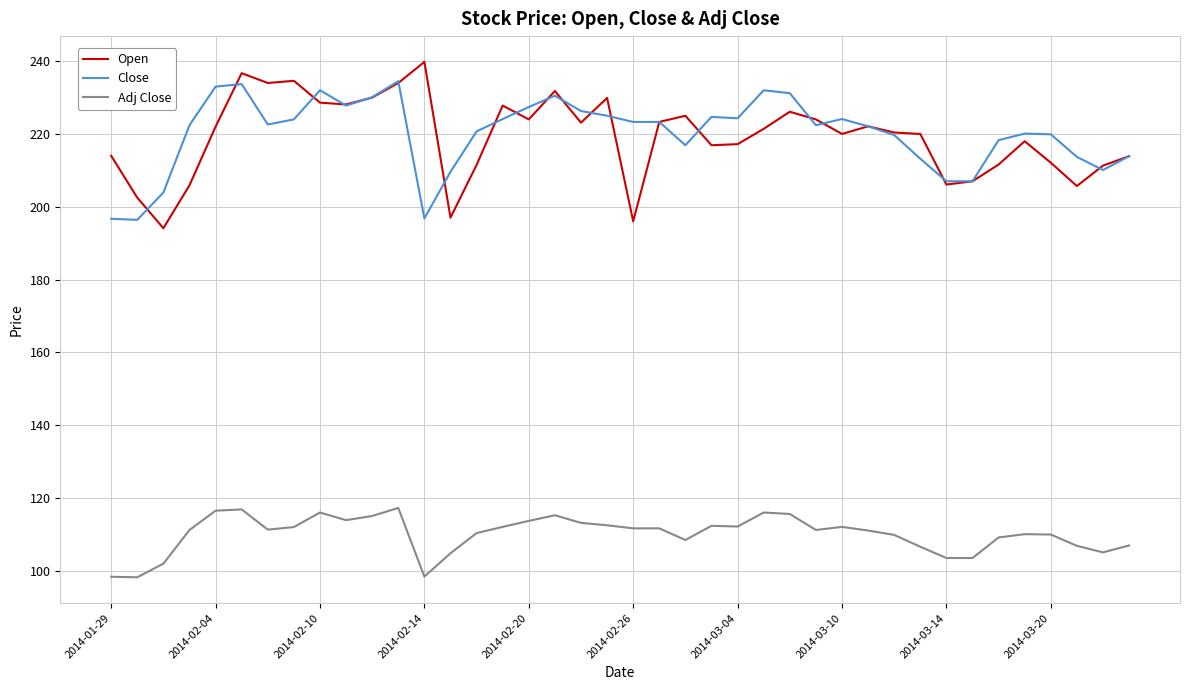

What is the smallest value displayed?

98.2